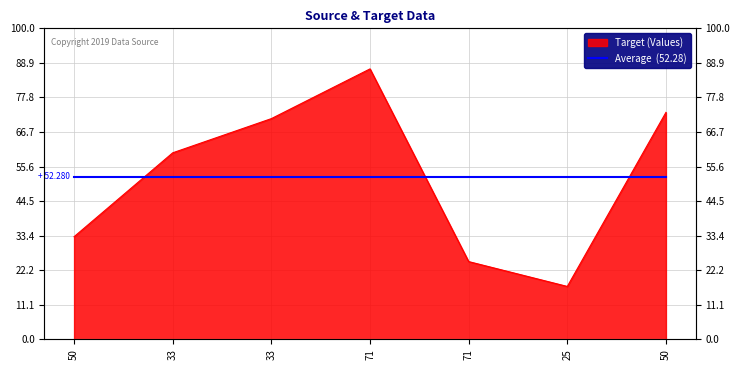

Rank the categories by value from lowest to highest.

25, 71, 50, 33, 33, 50, 71